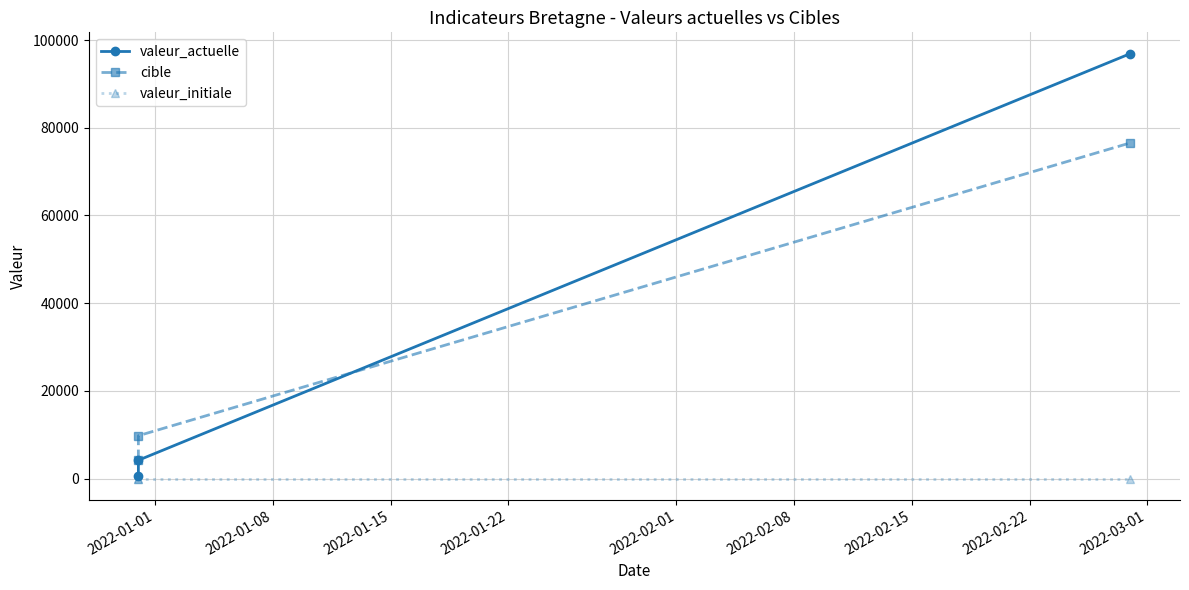

Does the chart have visible grid lines?

Yes